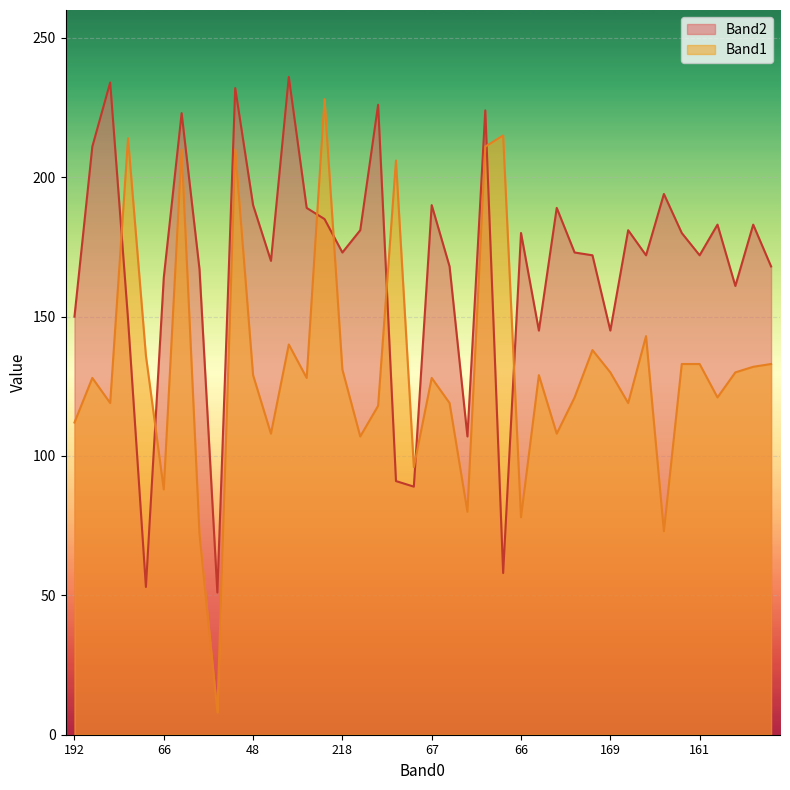

What is the spread (max minus min) of values at 174?

29